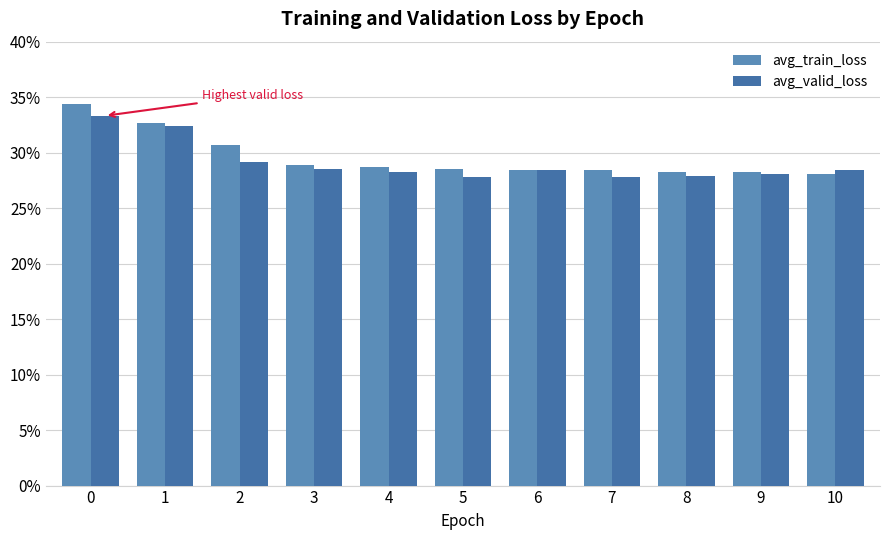

Are the bars horizontal?

No